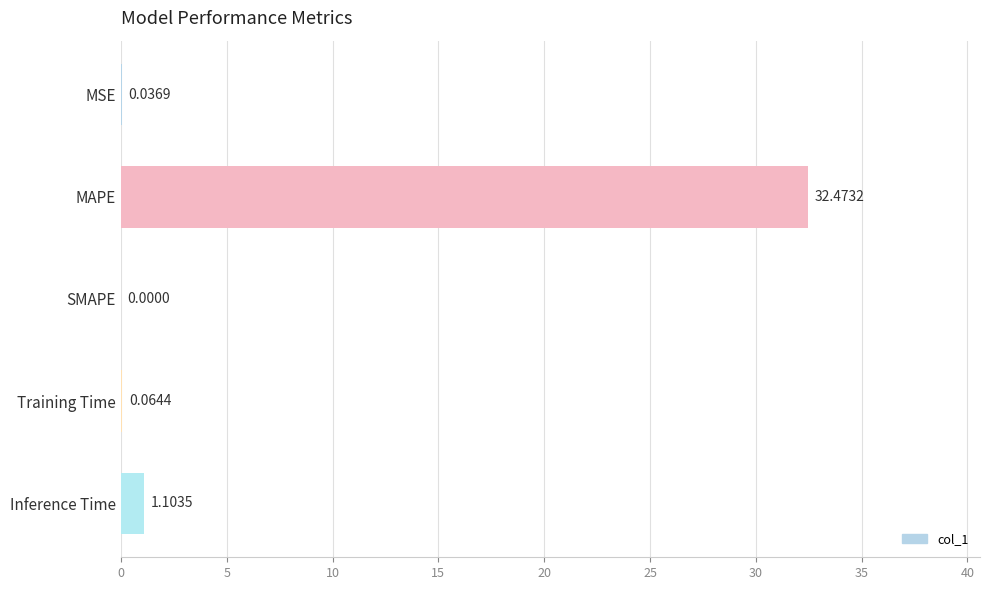

Are the bars horizontal?

Yes